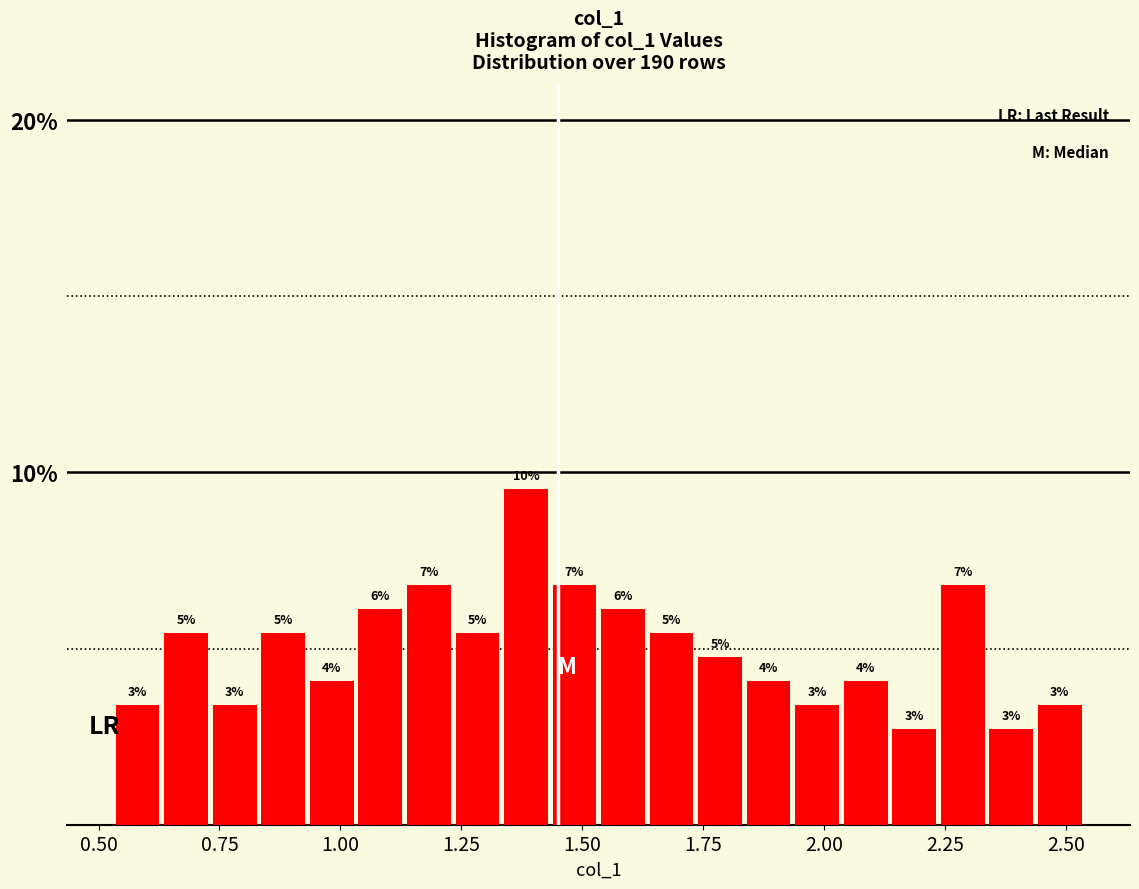

Around what value on the x-axis is the tallest bar? Give the approximate position of its centre, as read against the axis.

1.40